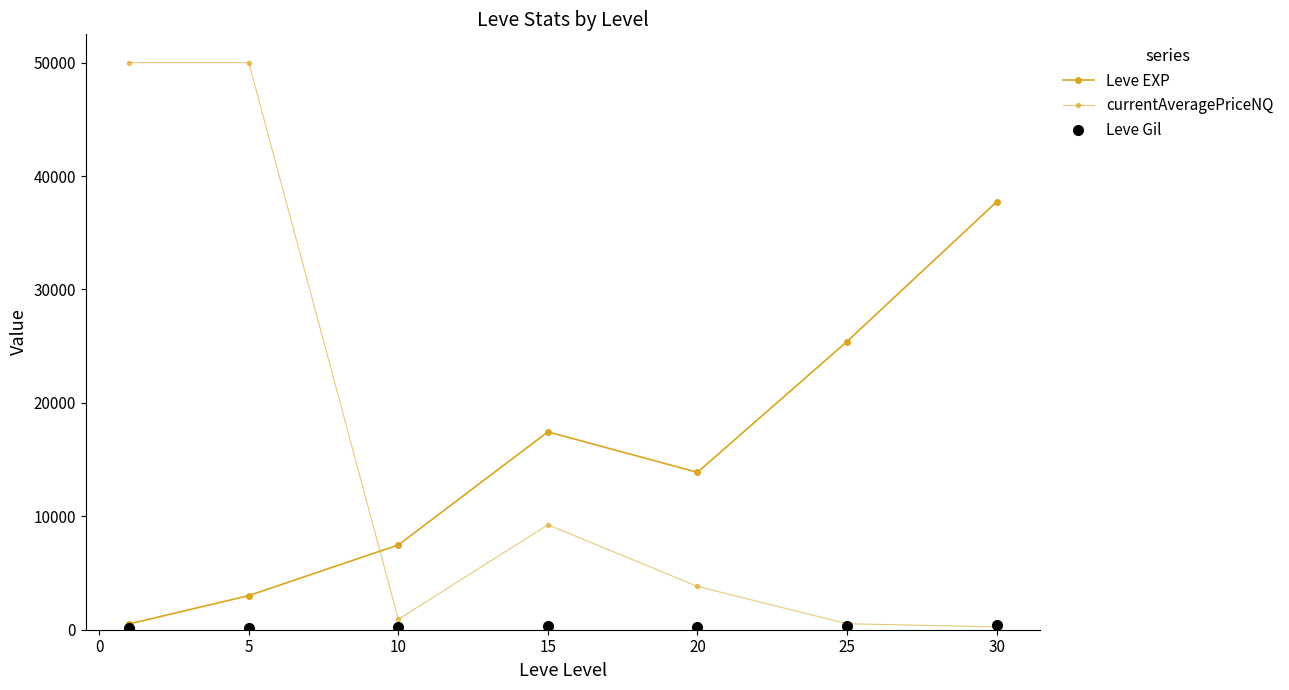

How many lines are shown in the chart?

3